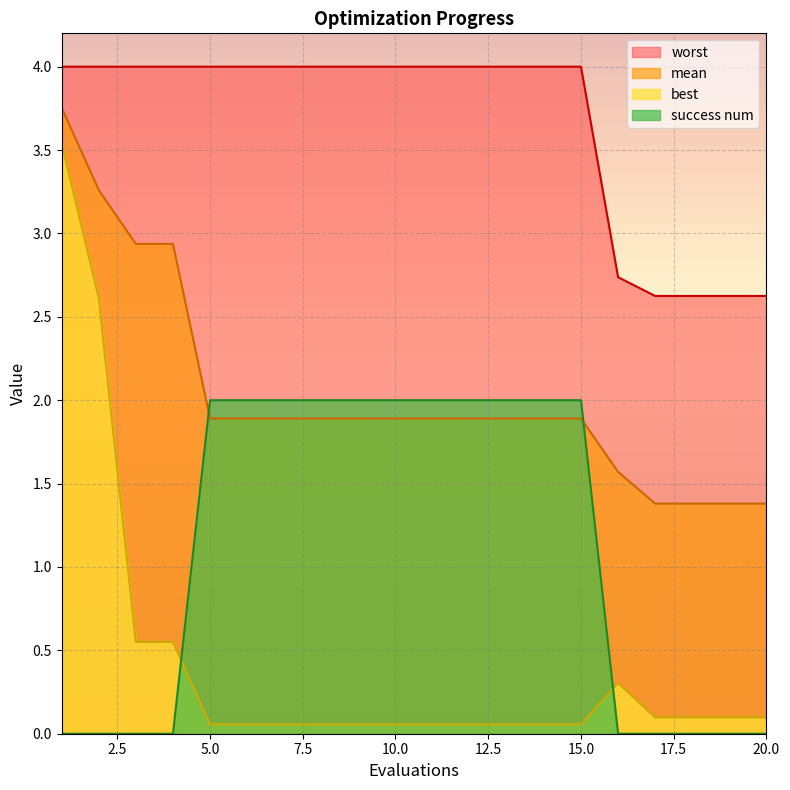

The value of mean at 9 is 2.6. True or false?

False